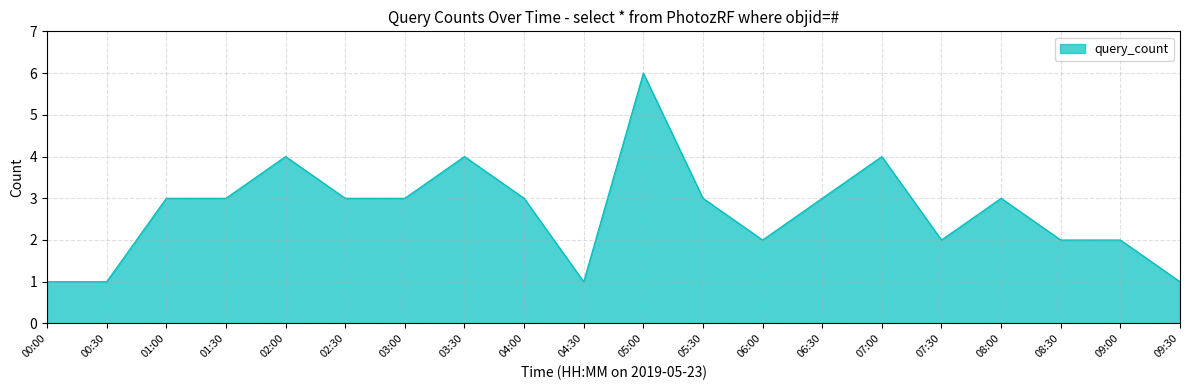

What position from the left is 09:30?

20